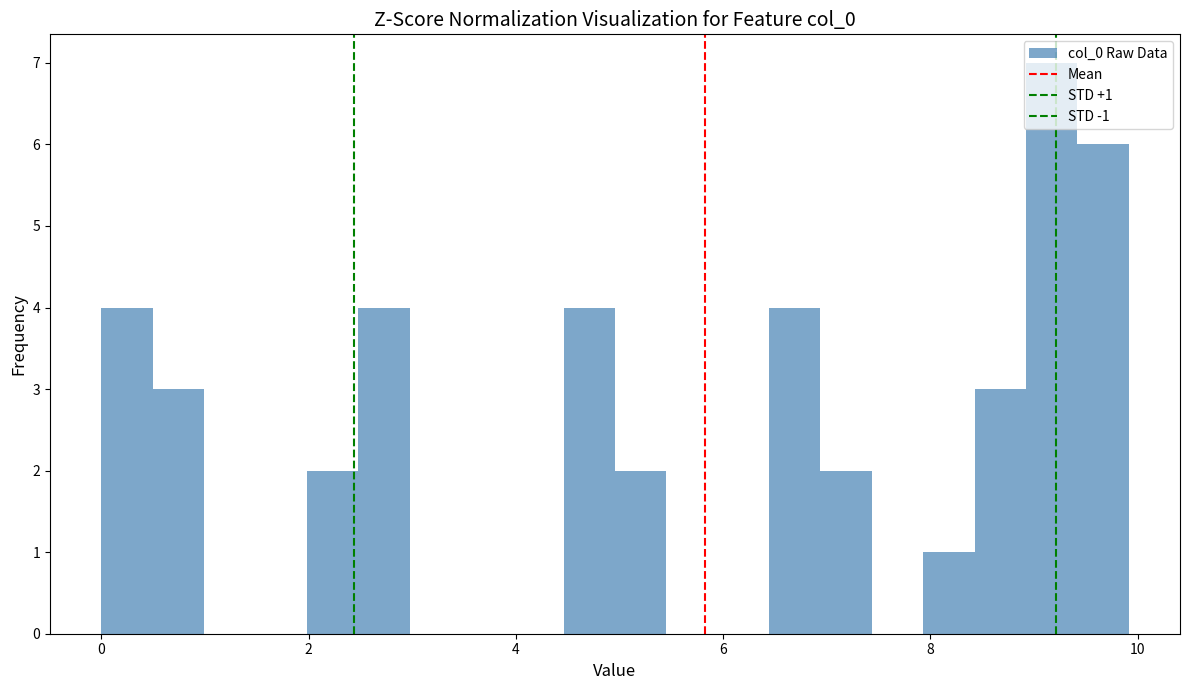

Read against the x-axis, roughly where is the centre of the tallest bar?

9.2